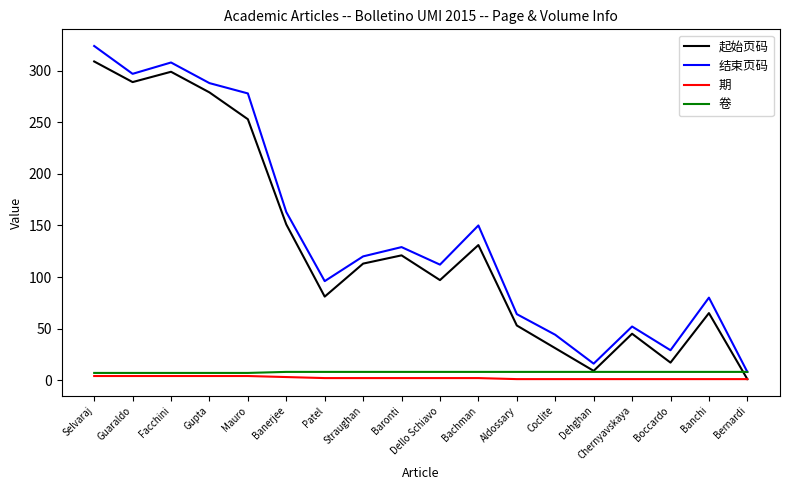

Which label corresponds to the largest value in the chart?

Selvaraj